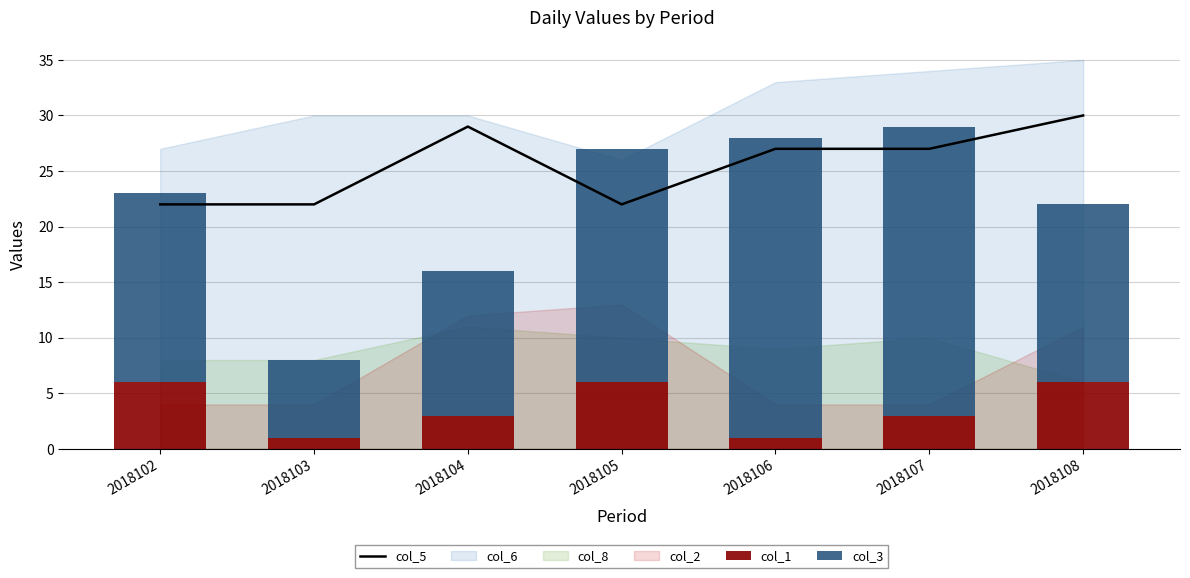

How many data points does each series have?

7